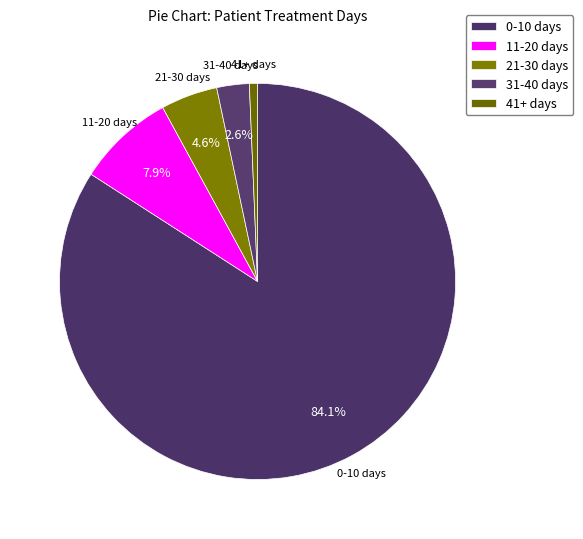

The 0-10 days slice represents 90% of the pie. True or false?

False